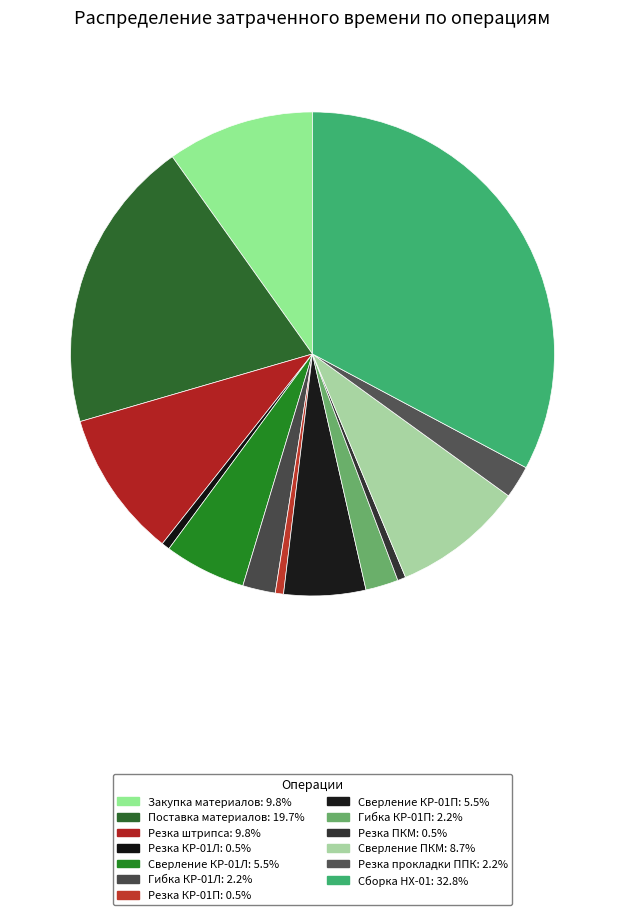

Which has a higher value, Сверление КР-01П or Закупка материалов?

Закупка материалов